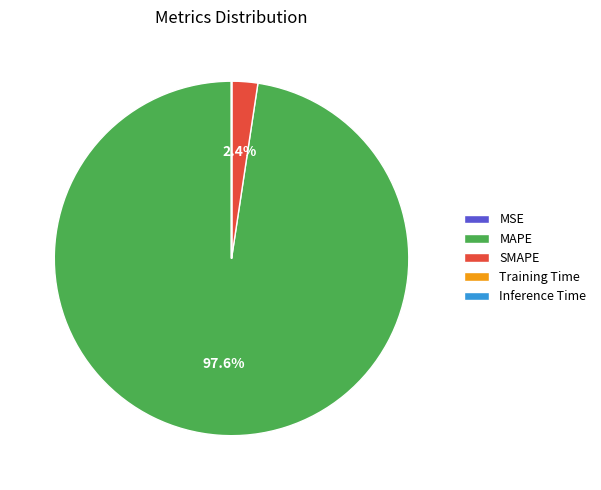

What is the largest slice in the pie chart?

MAPE